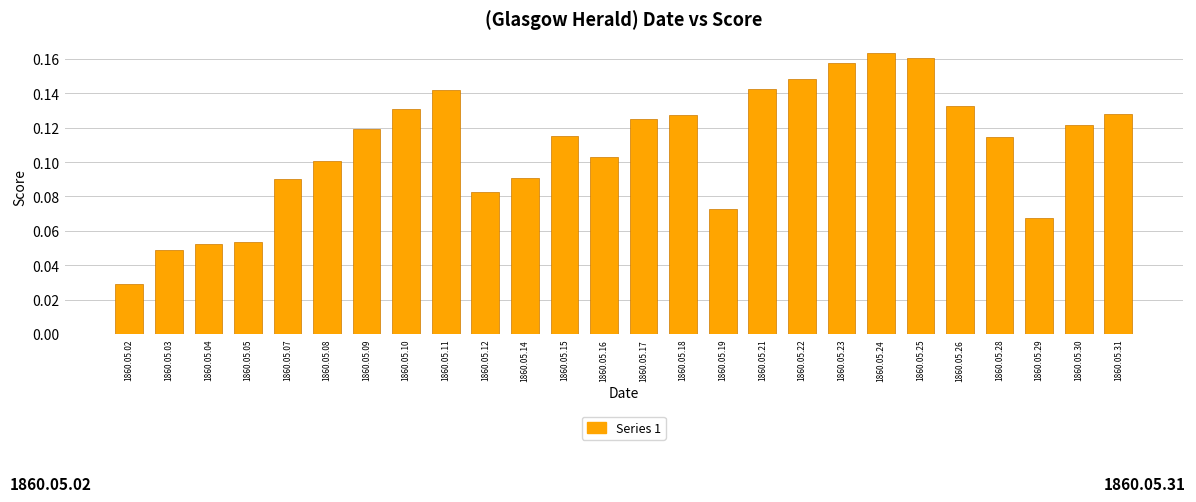

True or false: the data shows 0.2 at 1860.05.26.

False